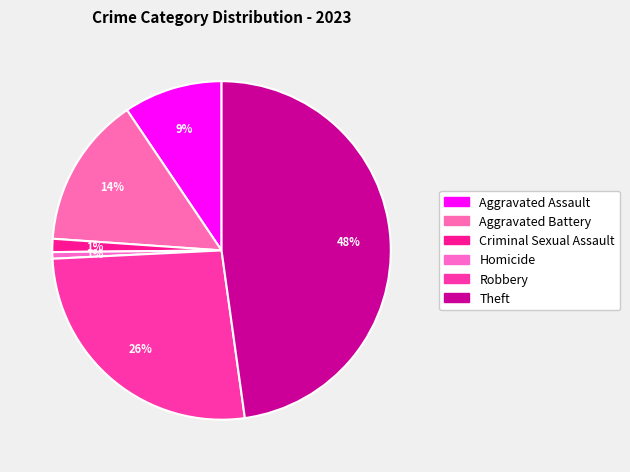

To the nearest percent, what percentage of the pie is Aggravated Battery?

14%